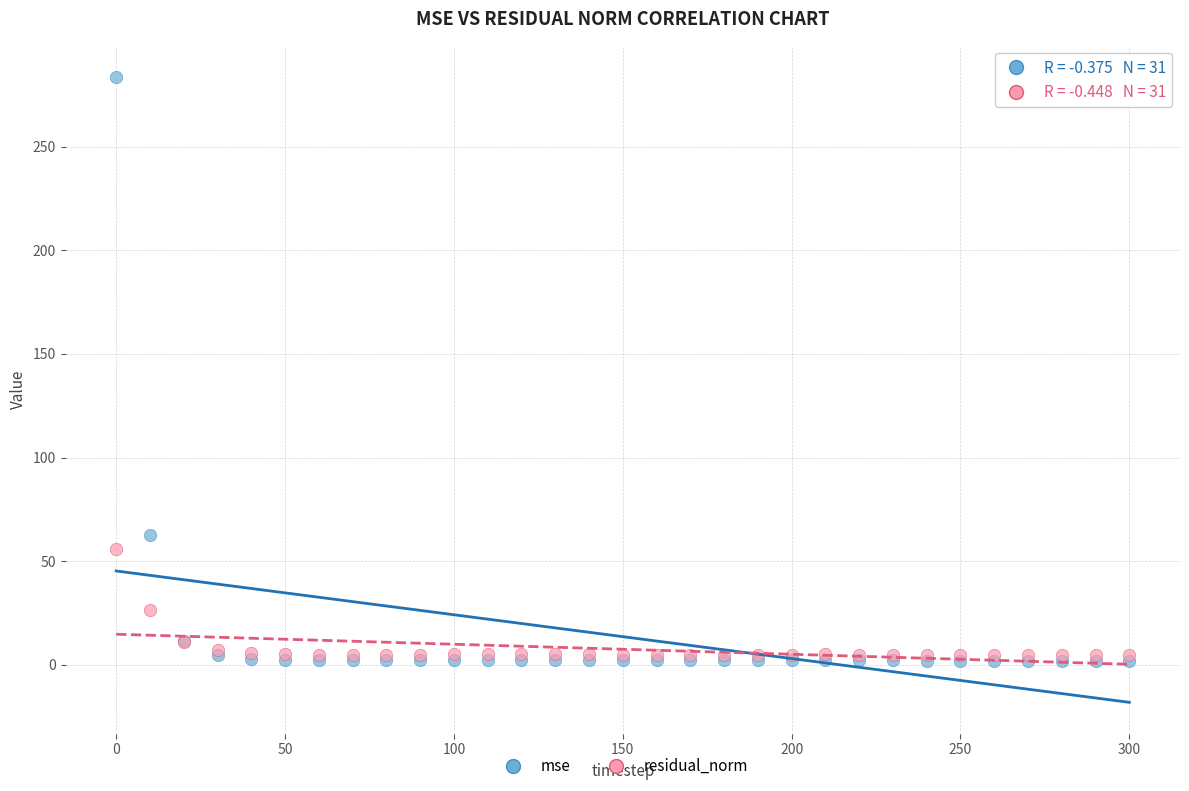

In the residual_norm series, what Y value is closest to 30?

26.2